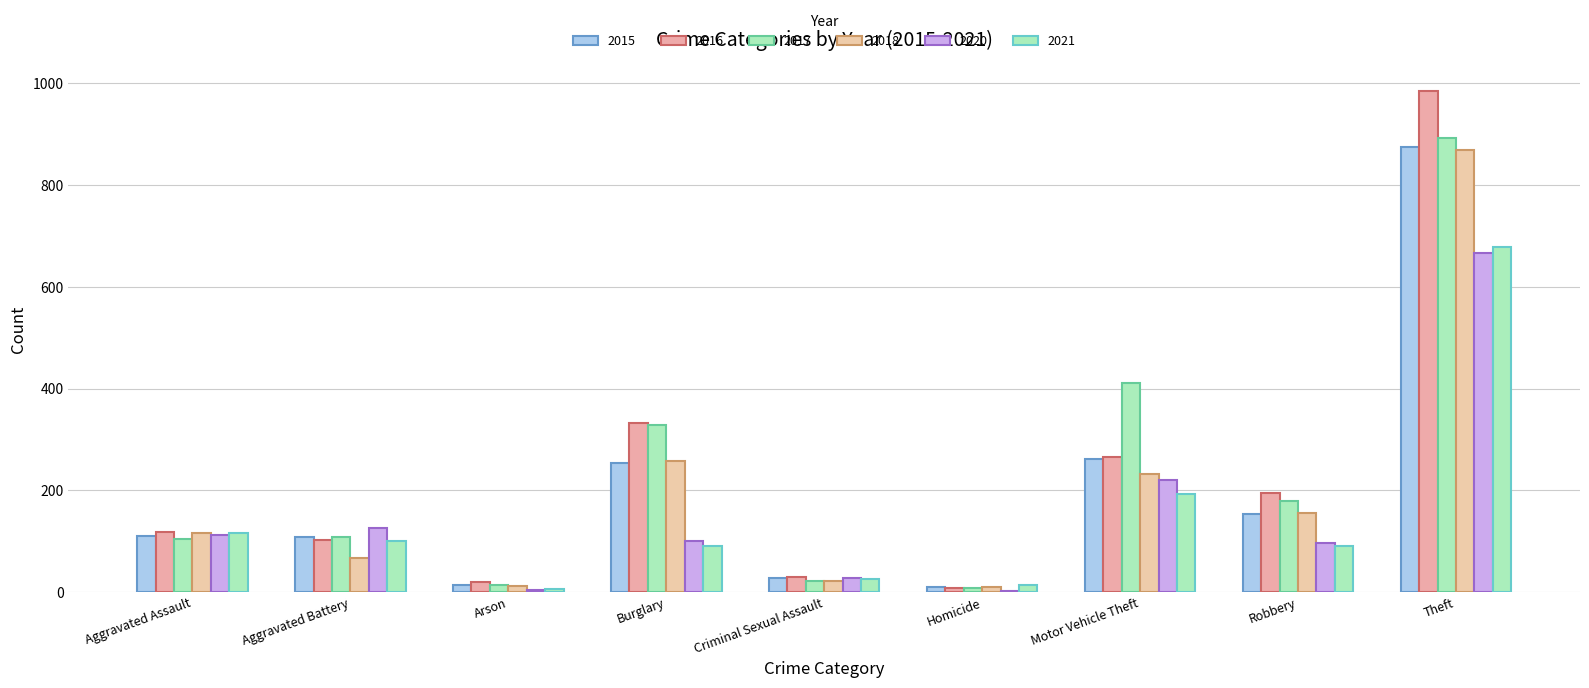

Are the bars horizontal?

No